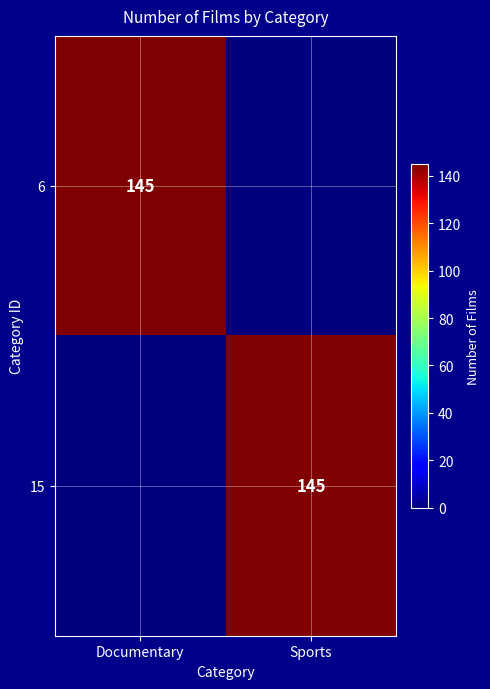

The value of 15 at Sports is 145. True or false?

True